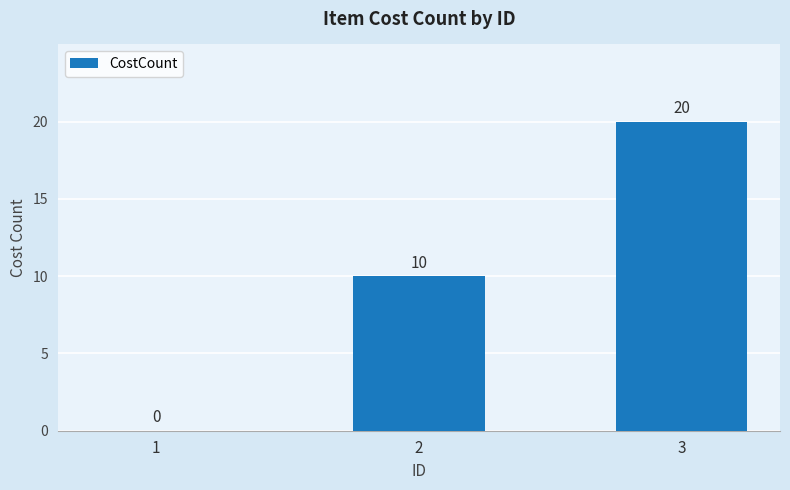

How many positive values are there?

2